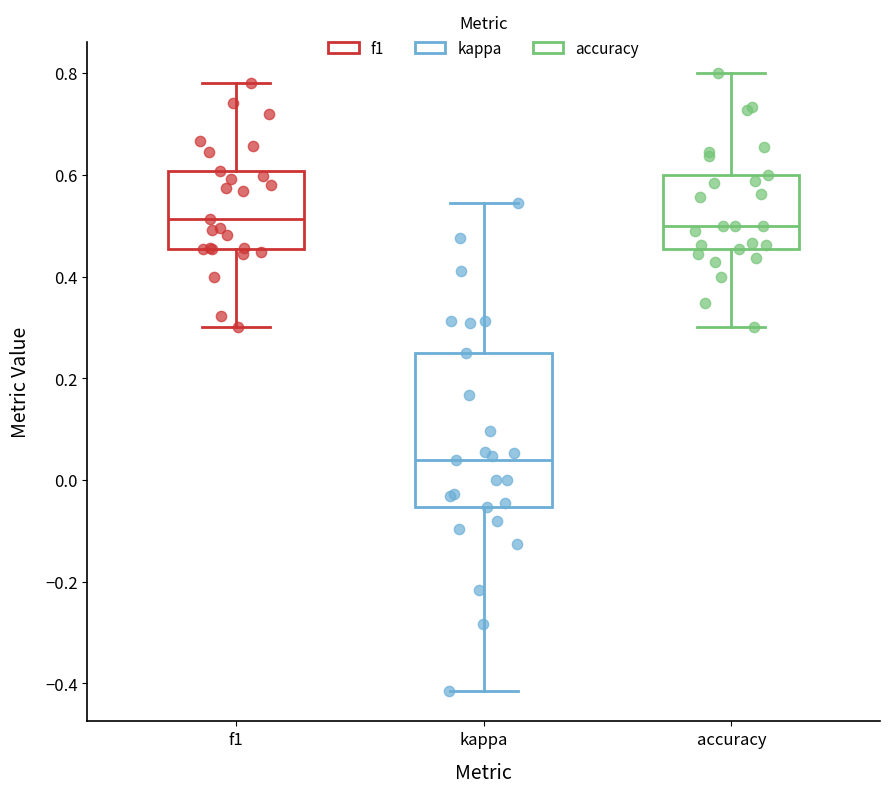

Which box is the tallest, from its lower edge to its upper edge?

kappa